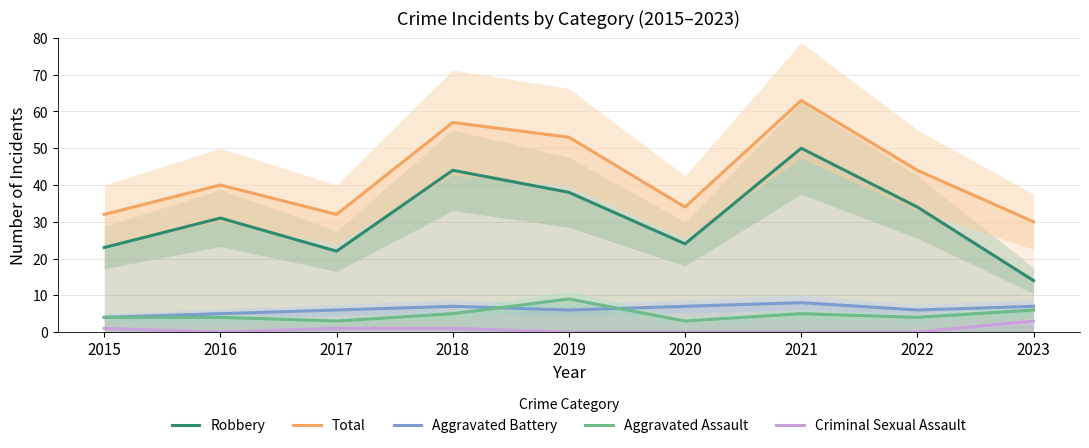

True or false: Criminal Sexual Assault and Total cross at least once.

False